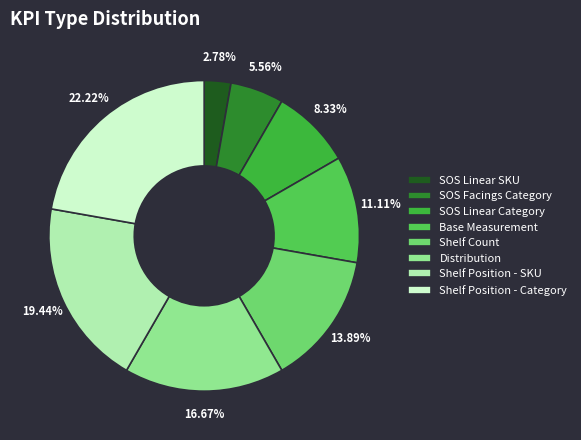

Which category has the smallest portion of the pie?

SOS Linear SKU